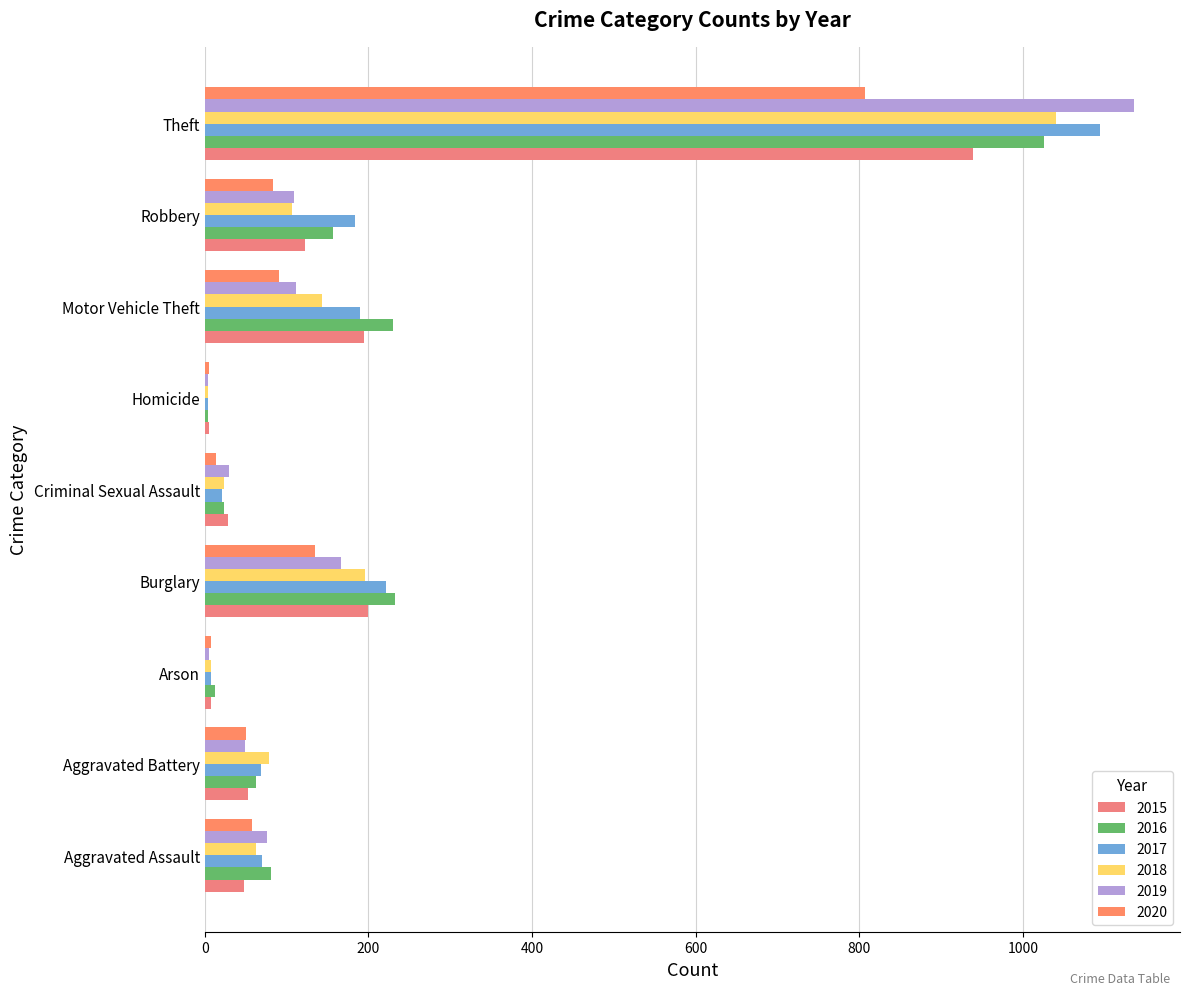

Rank the series at Arson from highest to lowest value.

2016, 2015, 2017, 2018, 2020, 2019